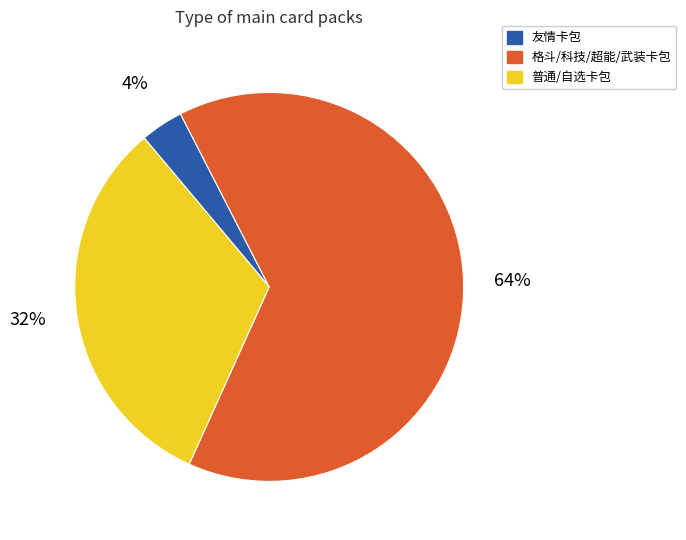

What is the largest slice in the pie chart?

格斗/科技/超能/武装卡包